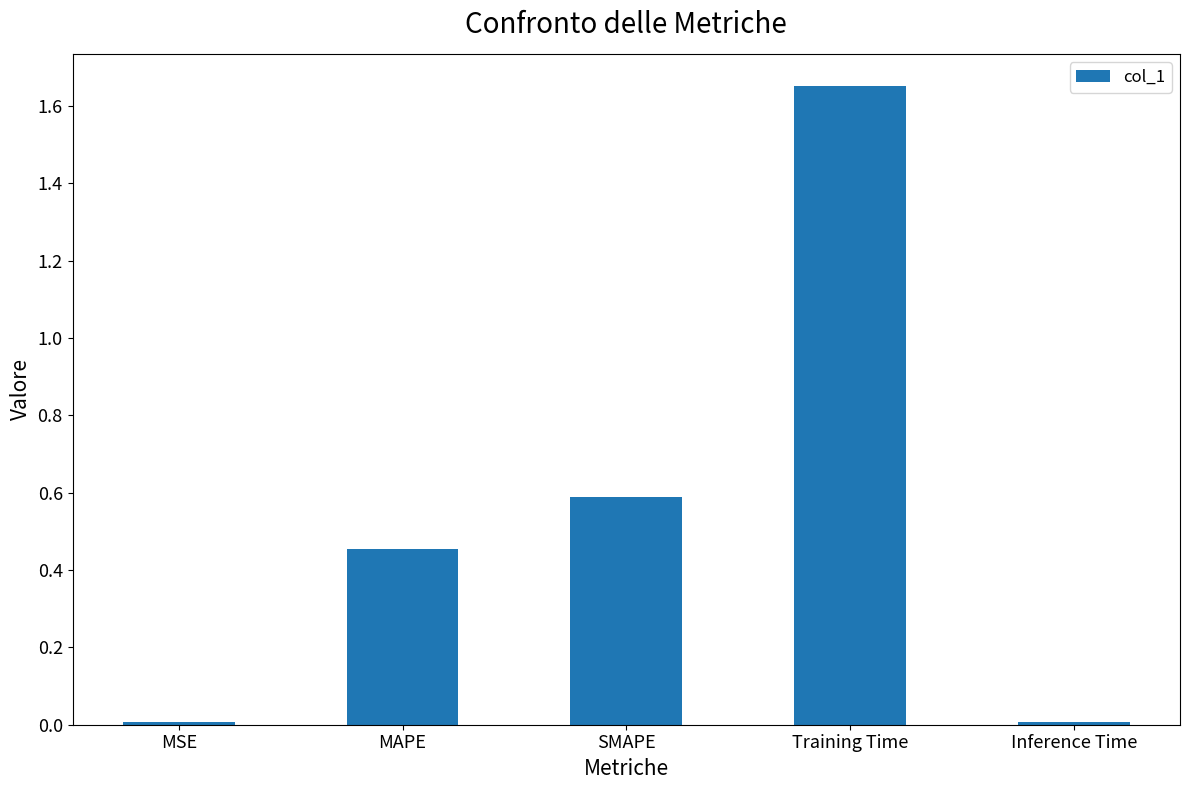

Which label corresponds to the largest value in the chart?

Training Time